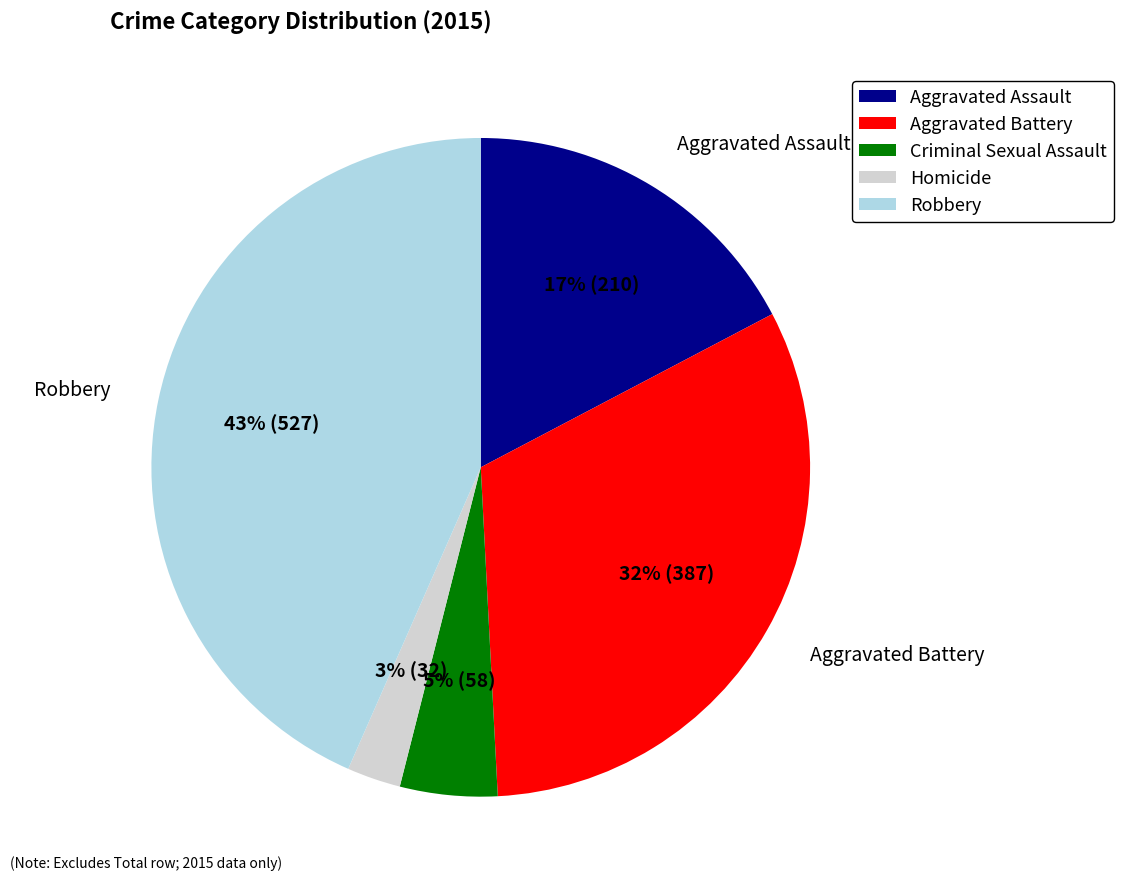

Which category has the biggest portion of the pie?

Robbery